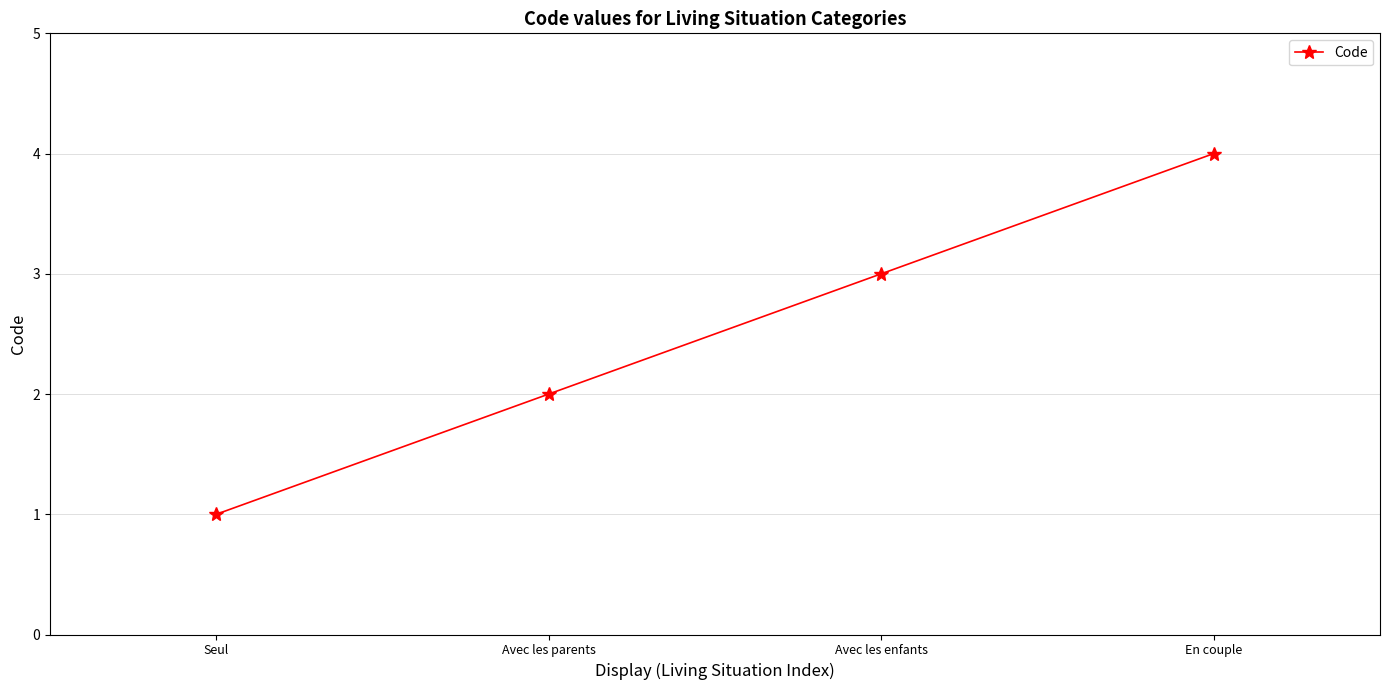

True or false: the data has more than 2 interior local peaks.

False